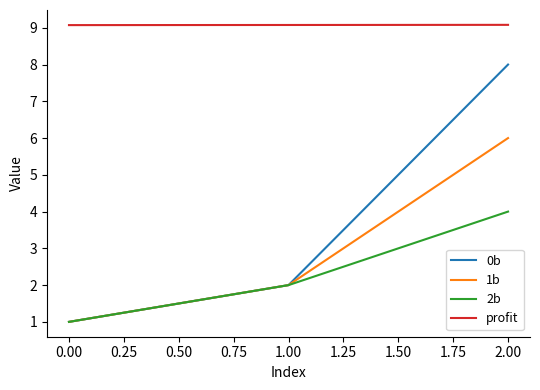

The value of 1b at 1.00 is 2.0. True or false?

True